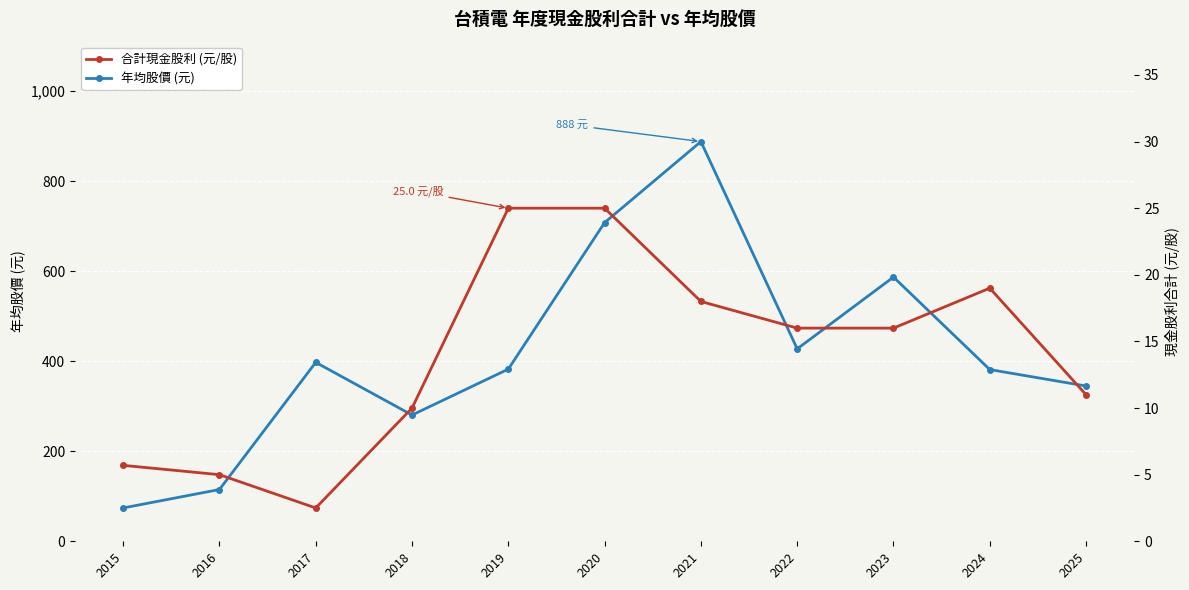

How many data points in 合計現金股利 (元/股) are less than 16?

5